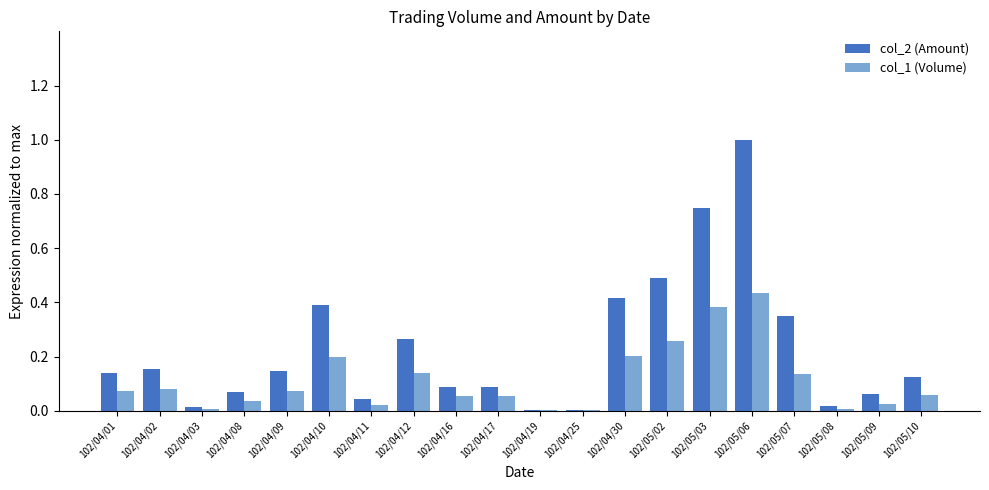

How many groups of bars are there?

20